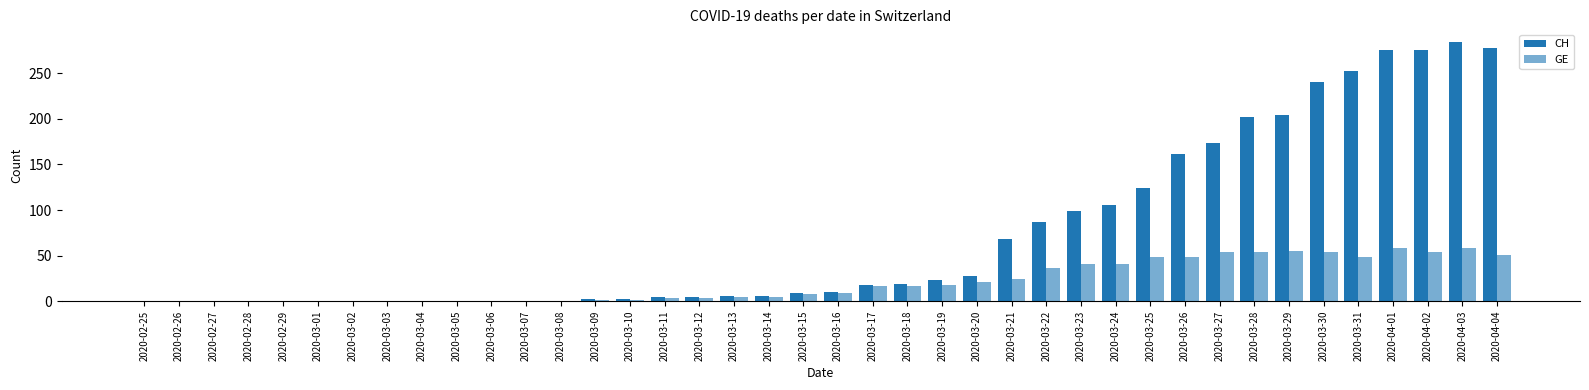

Is the value of CH at 2020-03-14 greater than the value of GE at 2020-02-28?

Yes